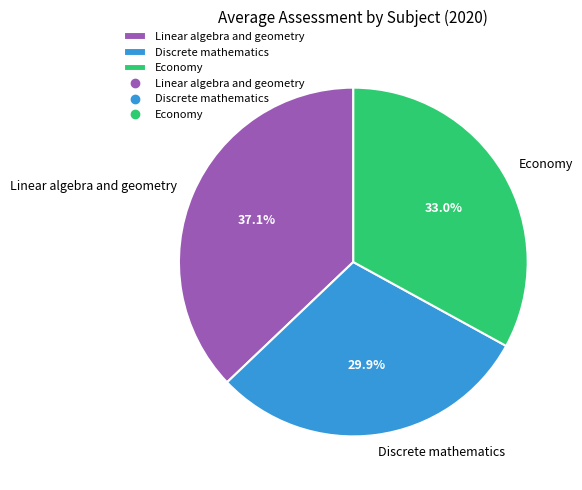

Is it true that Linear algebra and geometry is 37% of the pie?

True